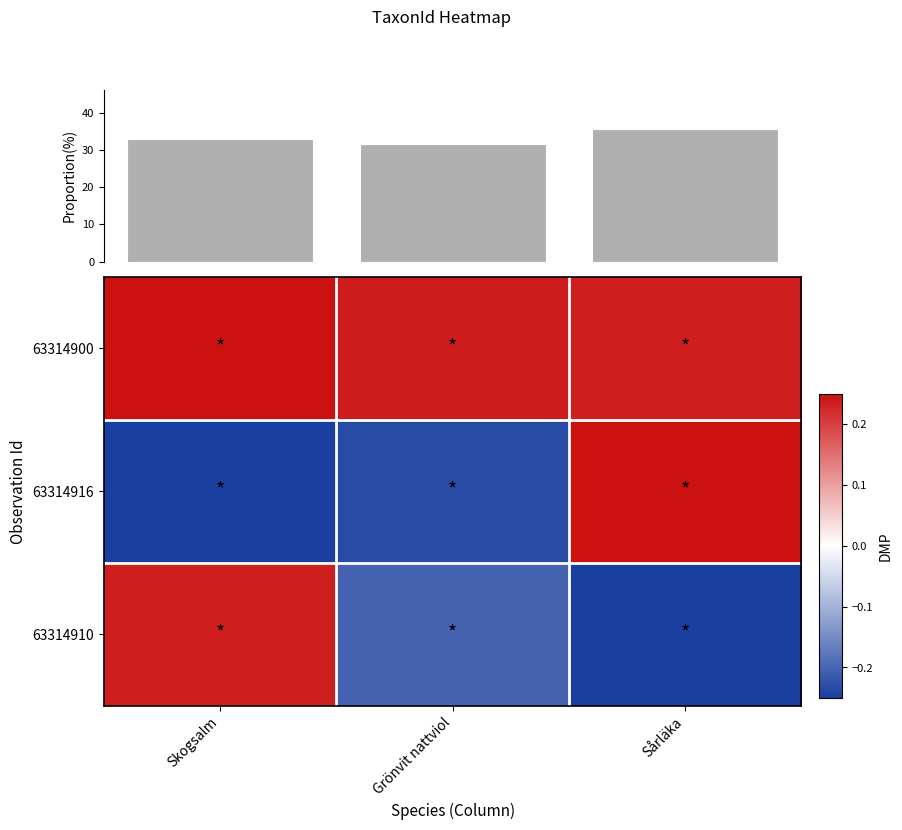

Reading left to right, what are all the values shown in this chart?

63314900: Skogsalm=0.2	Grönvit nattviol=0.2	Sårläka=0.2
63314916: Skogsalm=-0.2	Grönvit nattviol=-0.2	Sårläka=0.2
63314910: Skogsalm=0.2	Grönvit nattviol=-0.2	Sårläka=-0.2